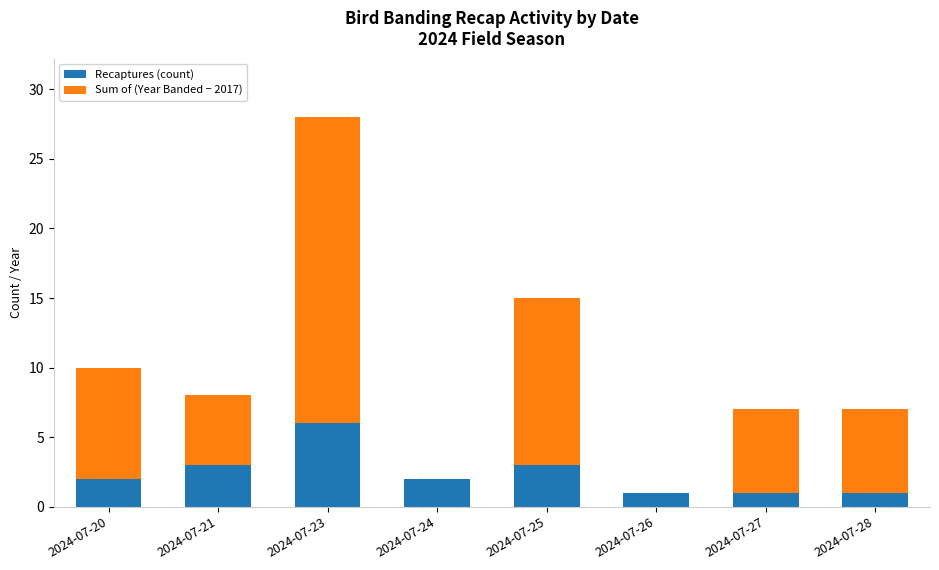

Are the bars grouped side by side (vs. stacked)?

No